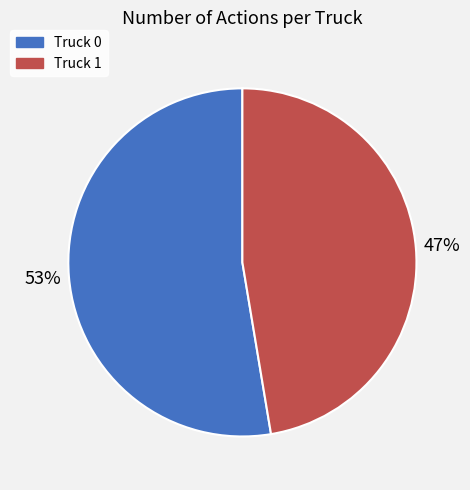

Which has a higher value, Truck 1 or Truck 0?

Truck 0